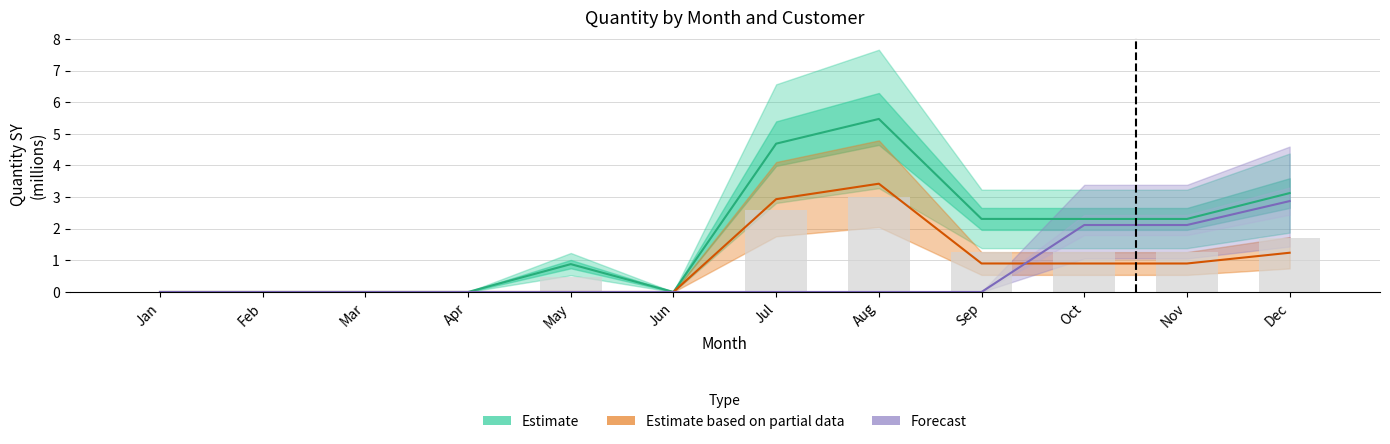

True or false: Forecast has a value of 0.0 at Apr.

True